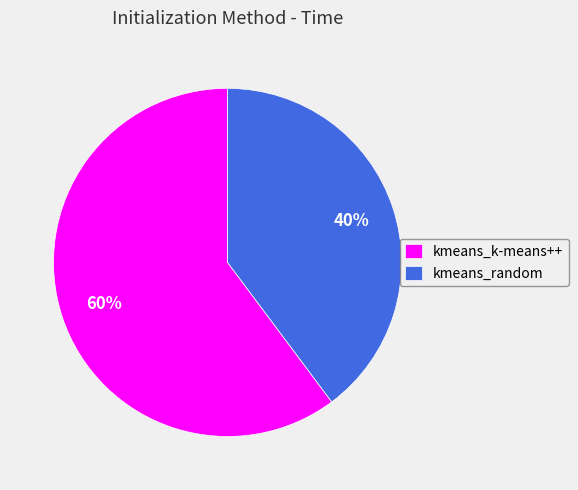

True or false: kmeans_k-means++ accounts for 60% of the total.

True